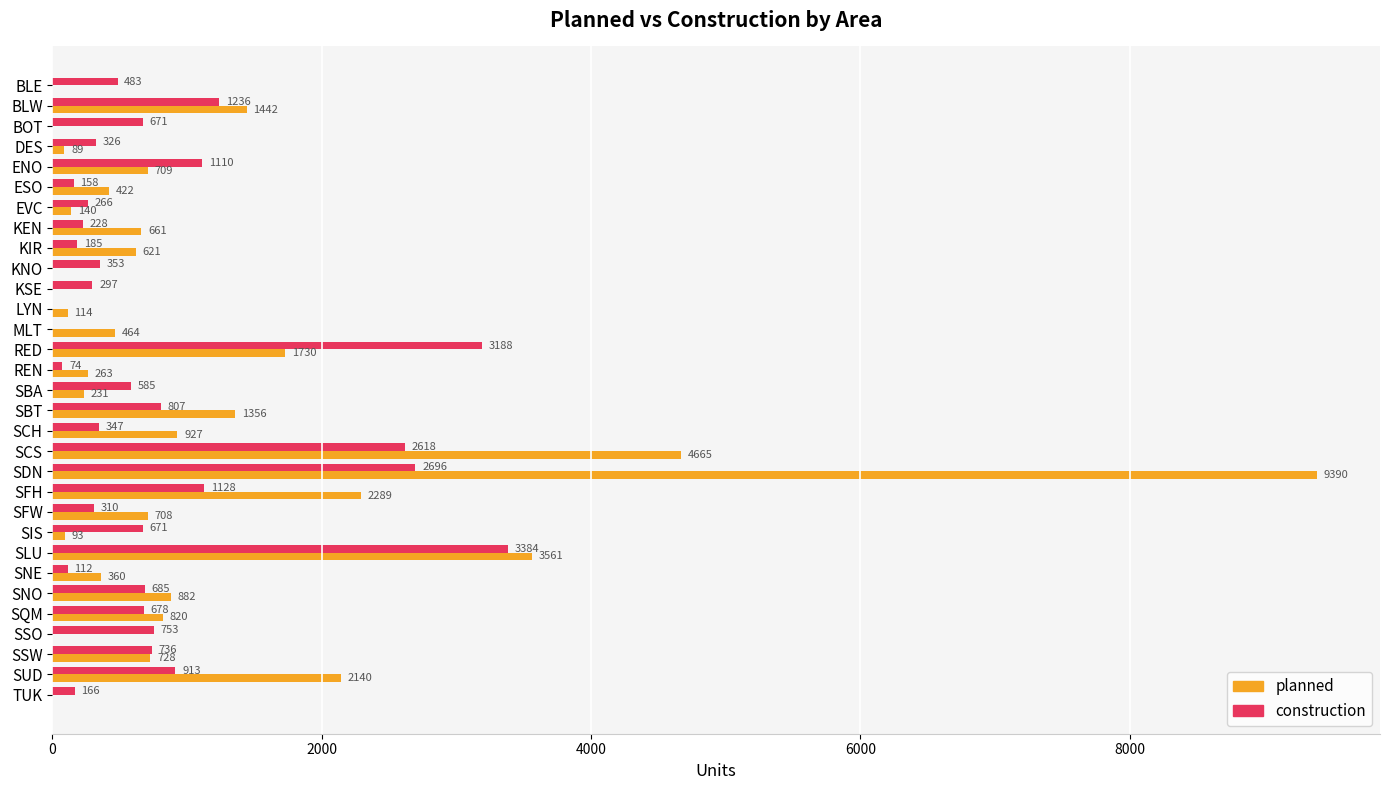

True or false: planned has a value of 4691 at BLE.

False